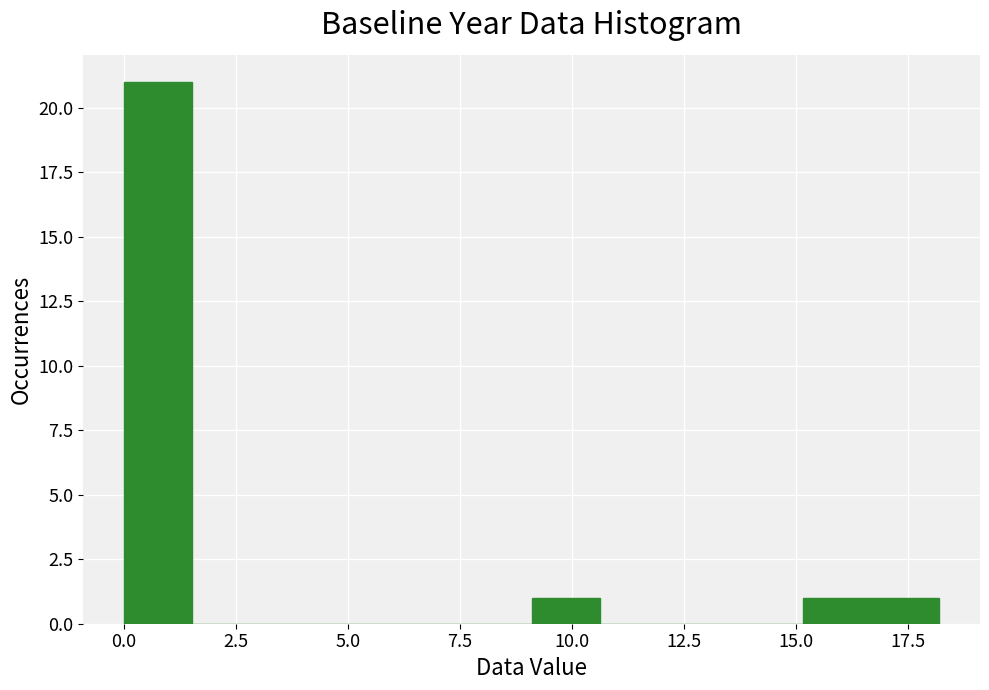

Read against the x-axis, roughly where is the centre of the tallest bar?

1.0